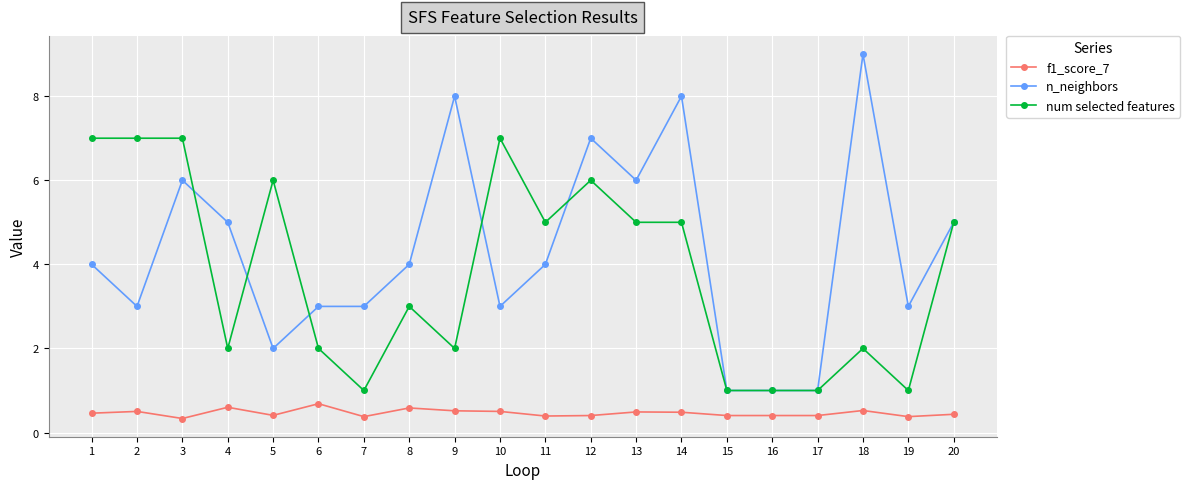

Rank the series by their maximum value, from lowest to highest.

f1_score_7, num selected features, n_neighbors